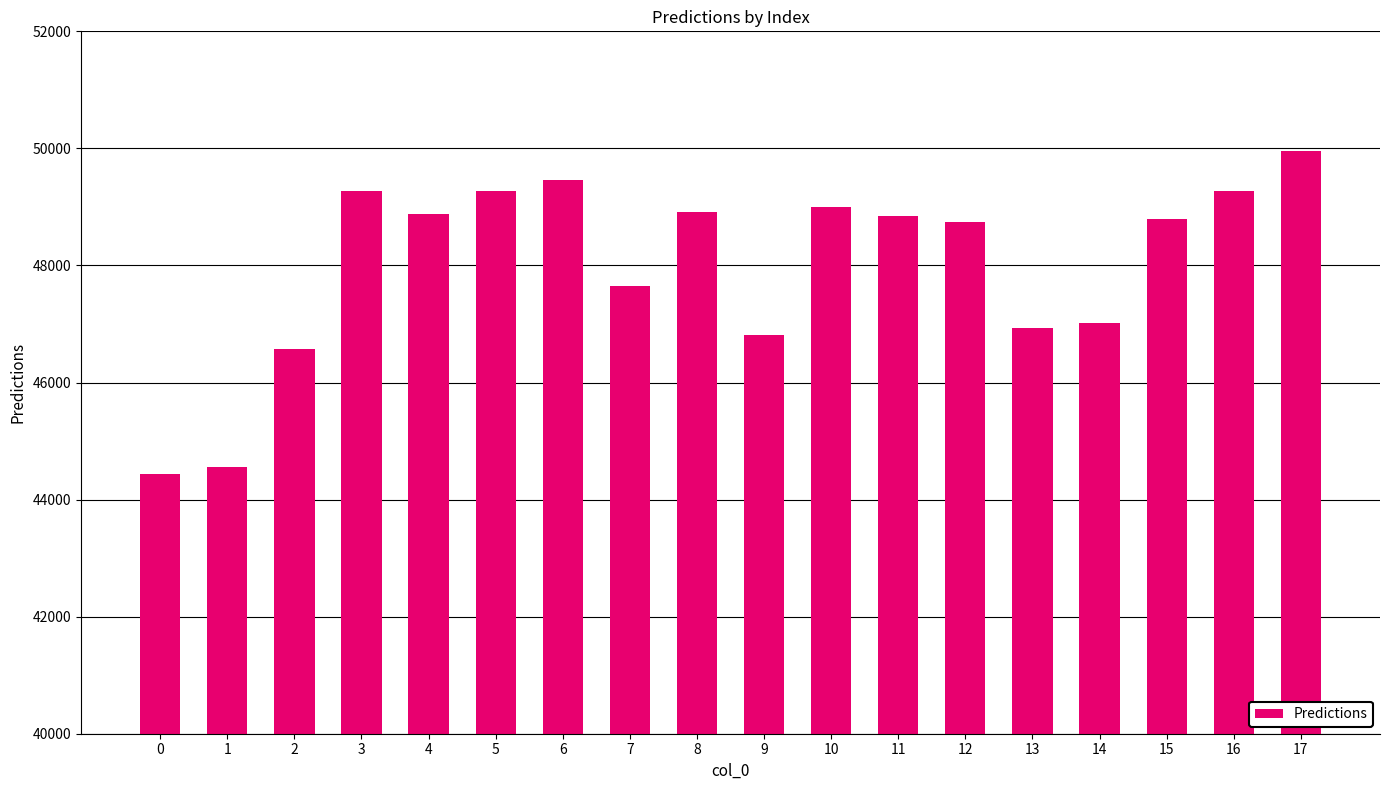

The value at 7 is 76488.0. True or false?

False